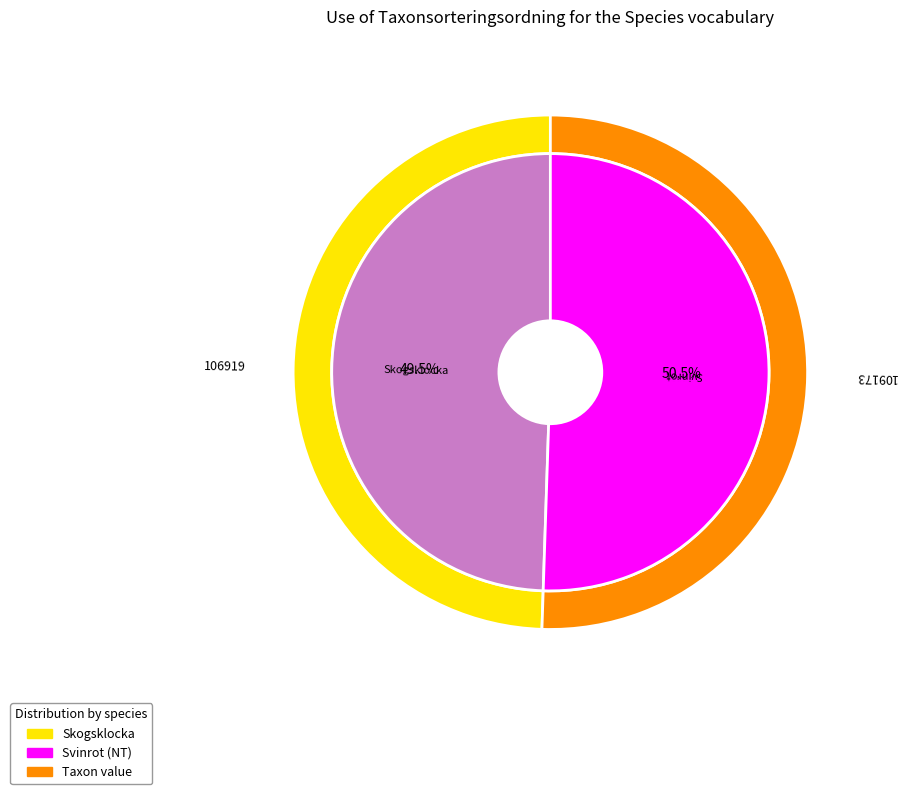

Does Svinrot (125629652) account for over 50% of the chart?

Yes